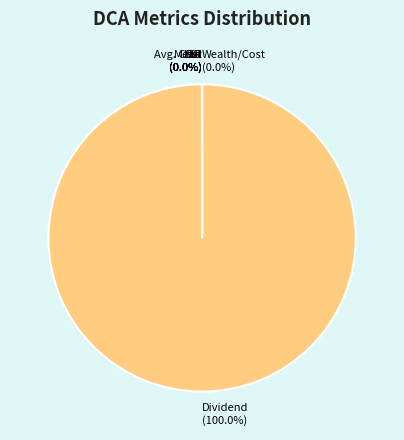

Does Dividend (100.0%) account for over 50% of the chart?

Yes